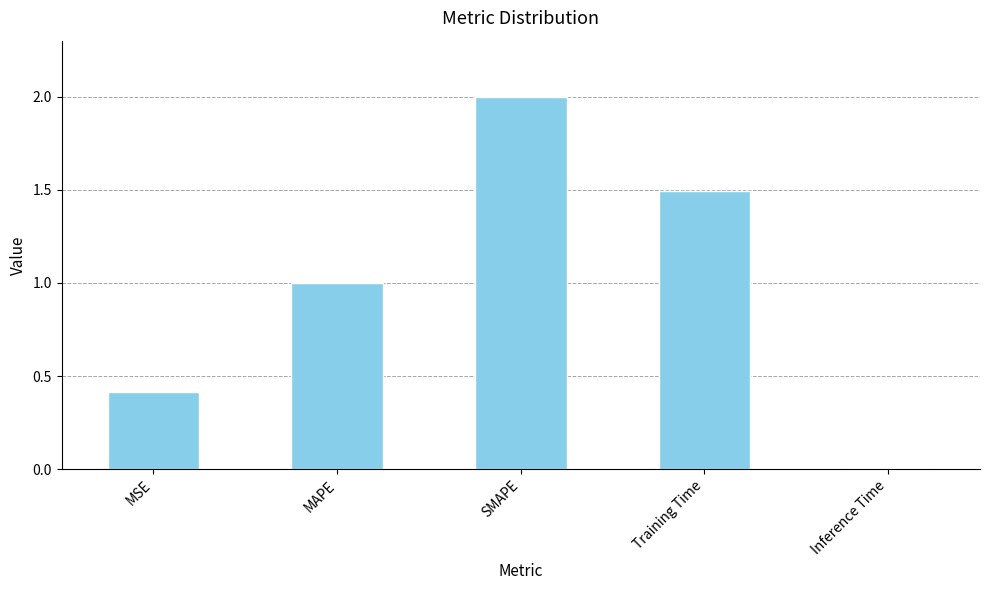

How many values are below 1?

2